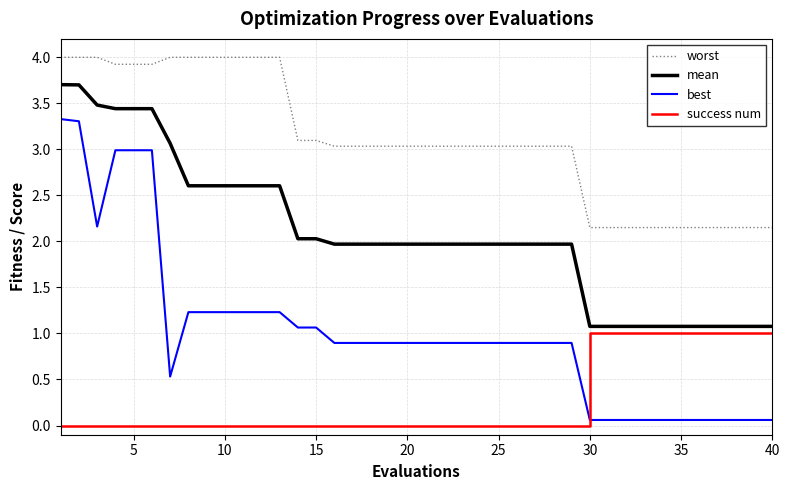

List the series in order of their overall mean, highest first.

worst, mean, best, success num